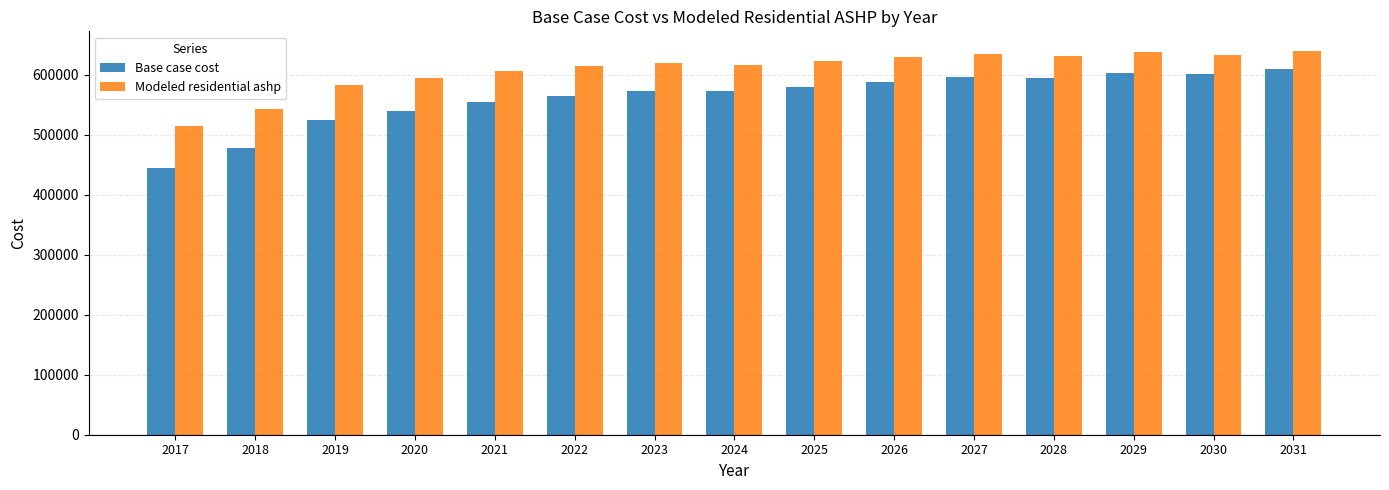

The Modeled residential ashp series shows 593701.2 at 2020. True or false?

True